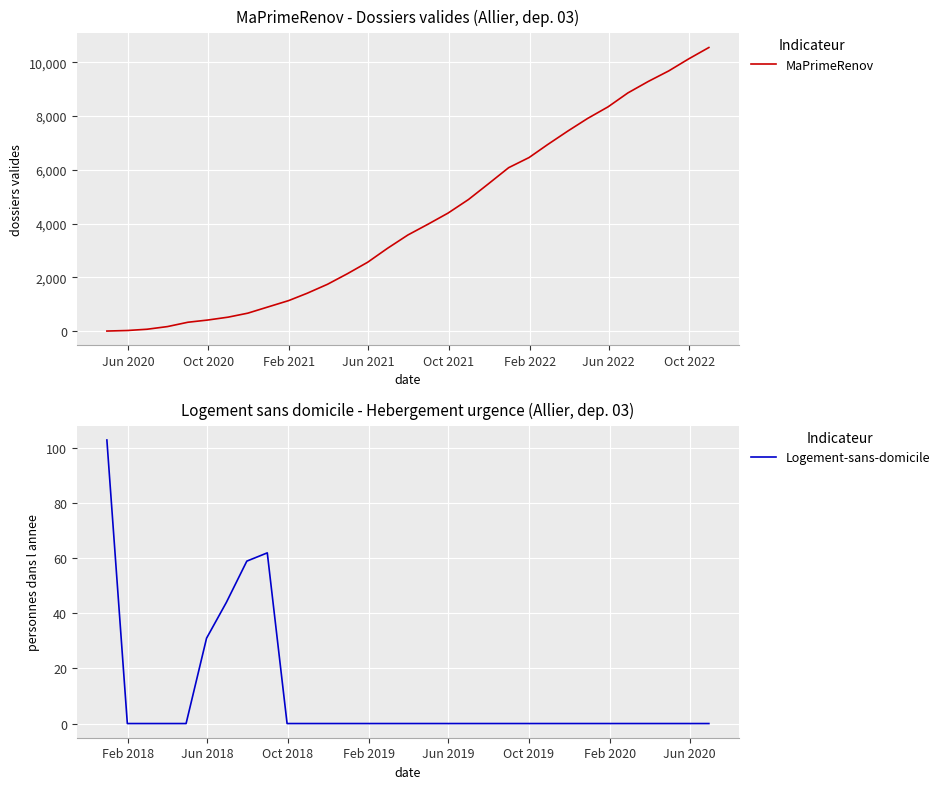

In Logement-sans-domicile, how many points are higher than both neighbors (excluding endpoints)?

1